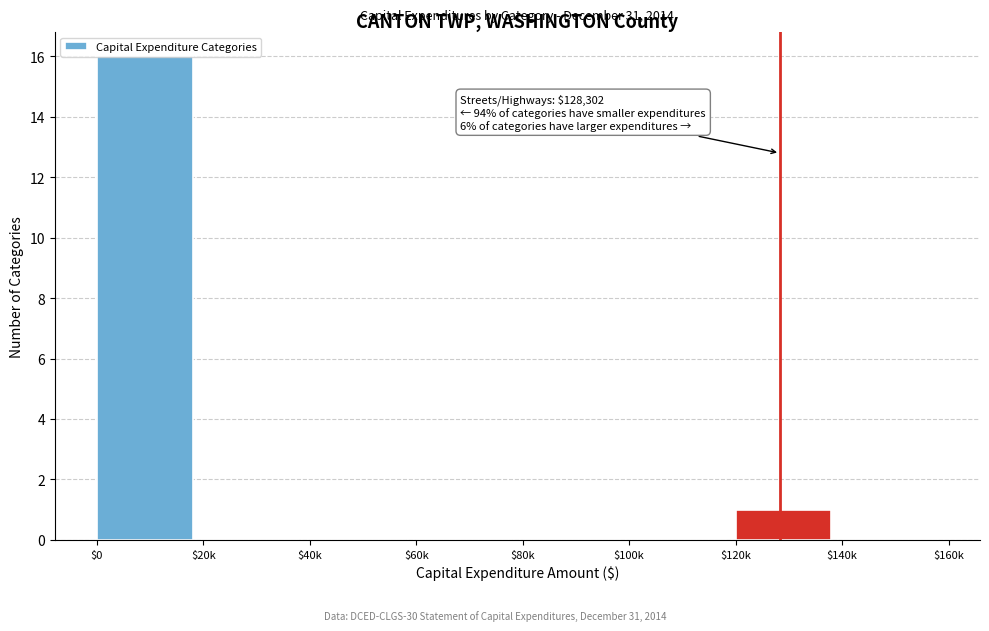

Which category has the highest value across all series?

$0